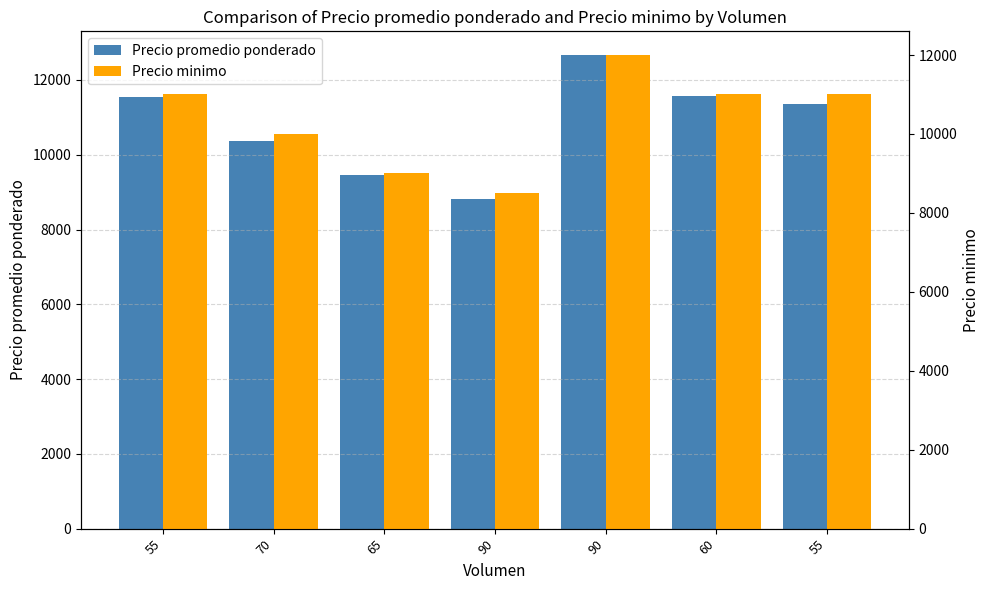

The value of Precio minimo at 90 is 2649. True or false?

False